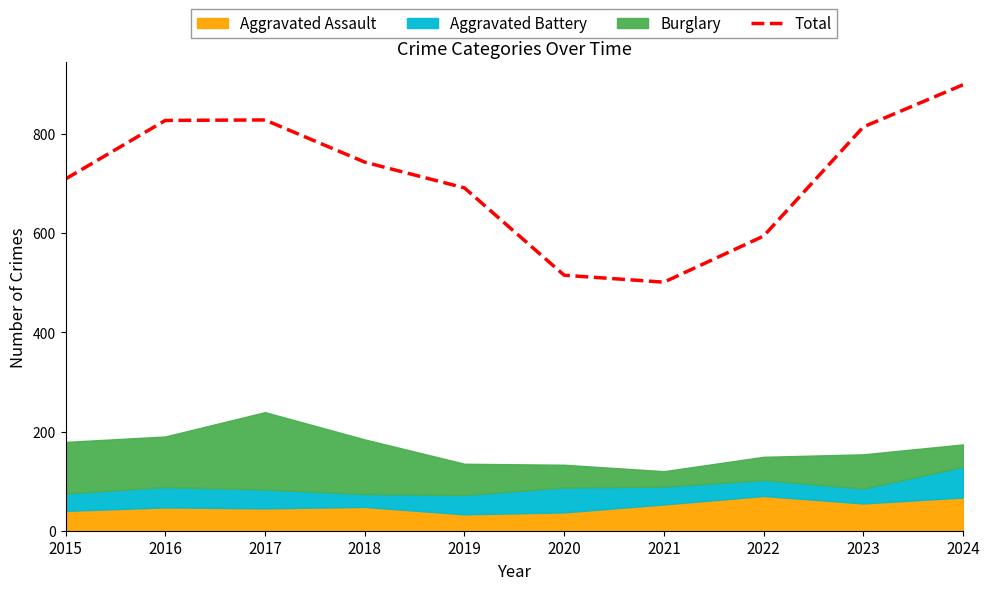

The value at 2020 is 515. True or false?

True